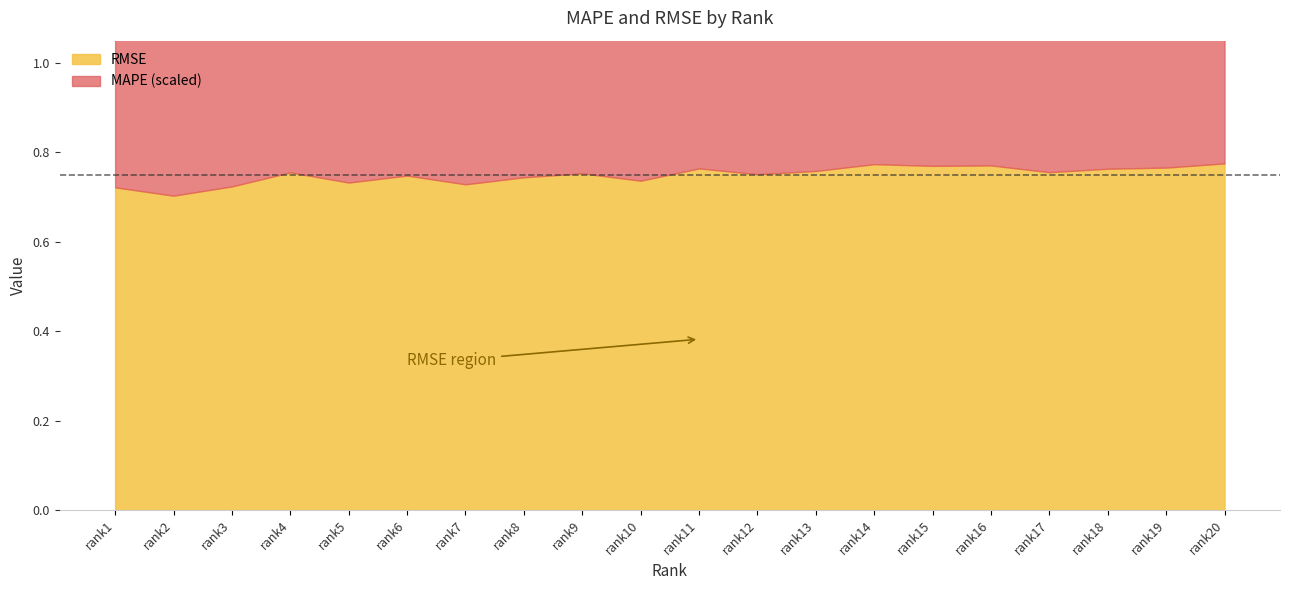

Read the RMSE value at rank4.

0.8